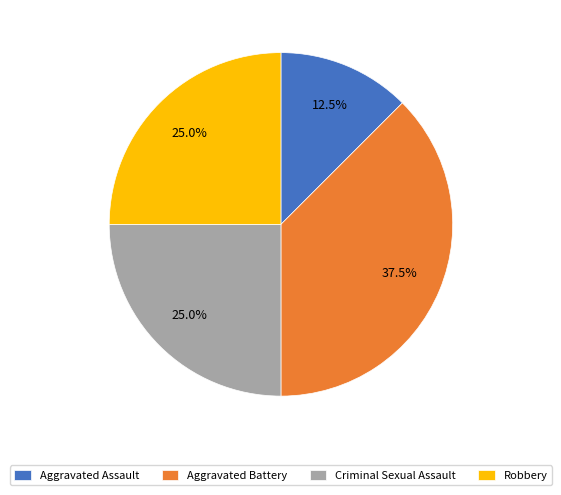

Is there a majority slice in this chart?

No